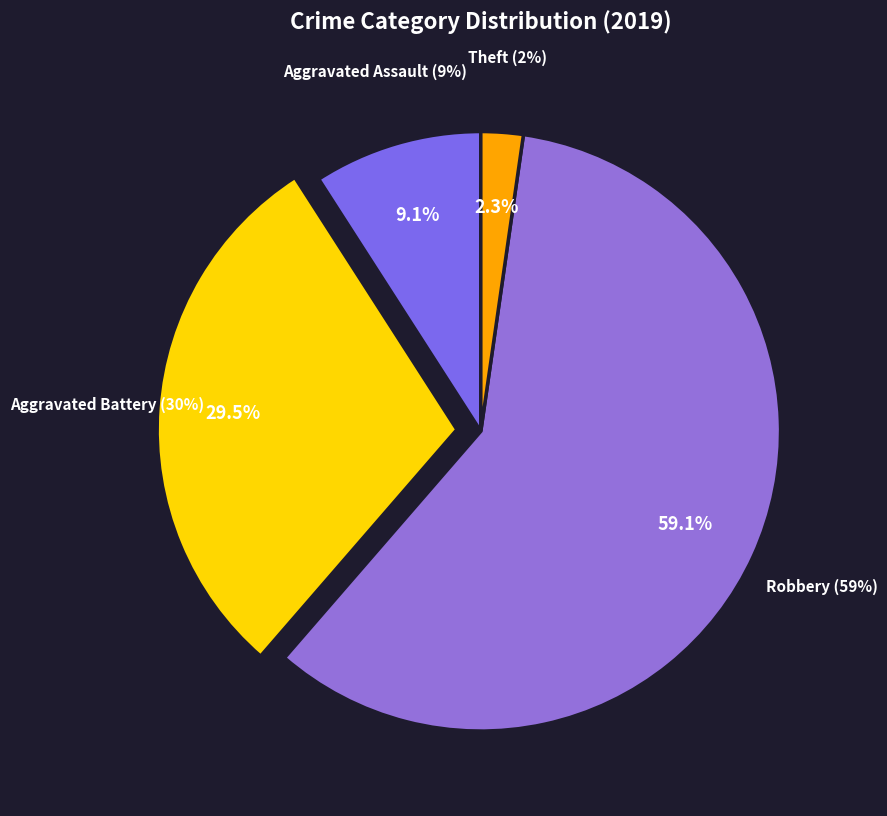

How many slices are in this pie chart?

4